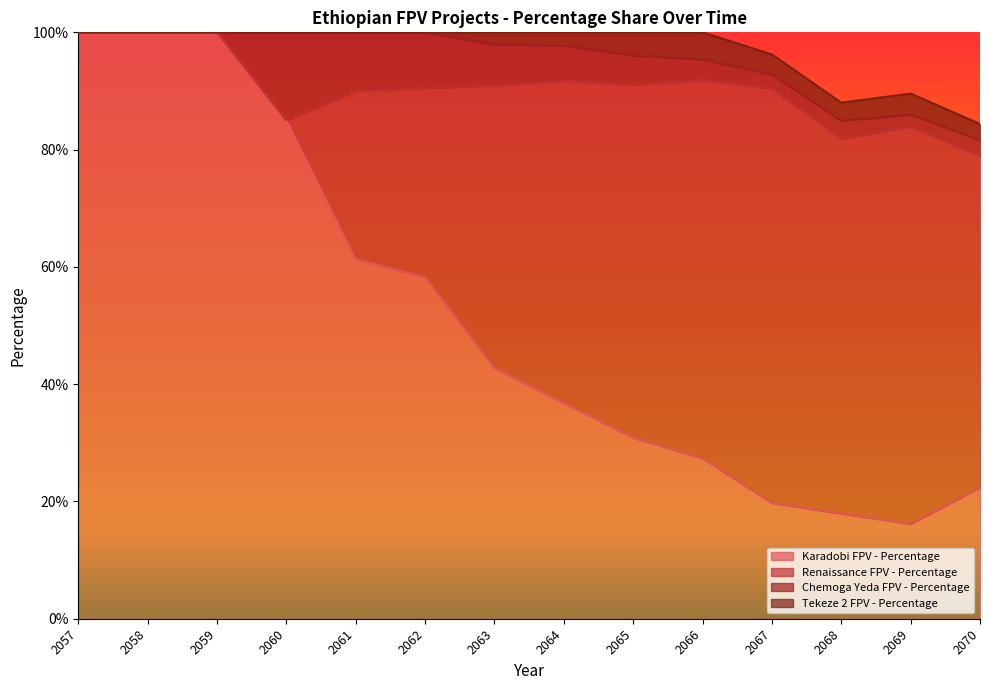

Where is the first local minimum for Karadobi FPV - Percentage?

2069